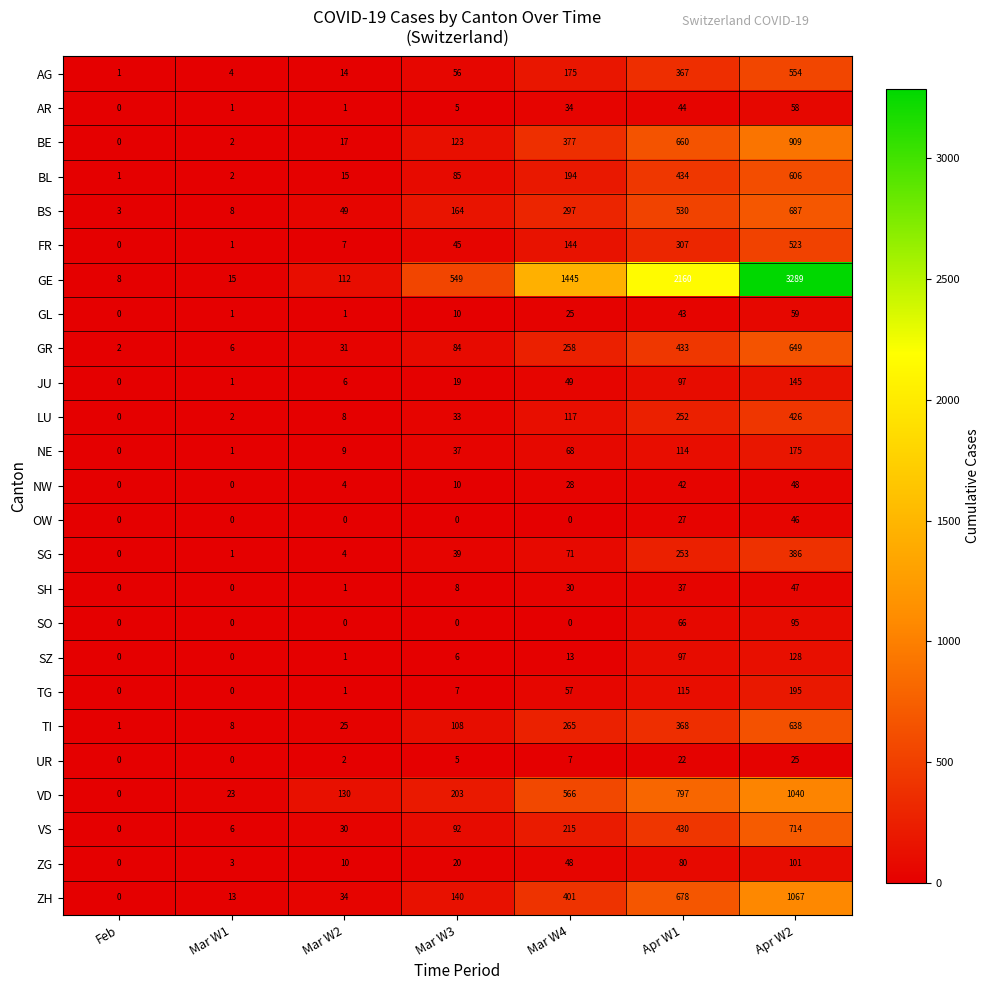

What is the sum of all BS values?

1738